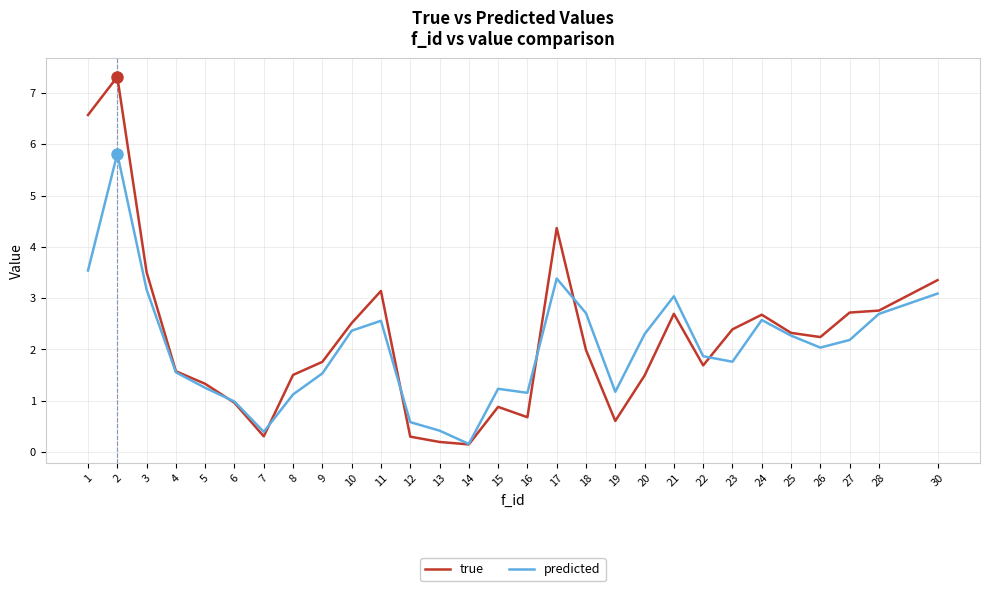

Rank the series by their average value, from lowest to highest.

predicted, true